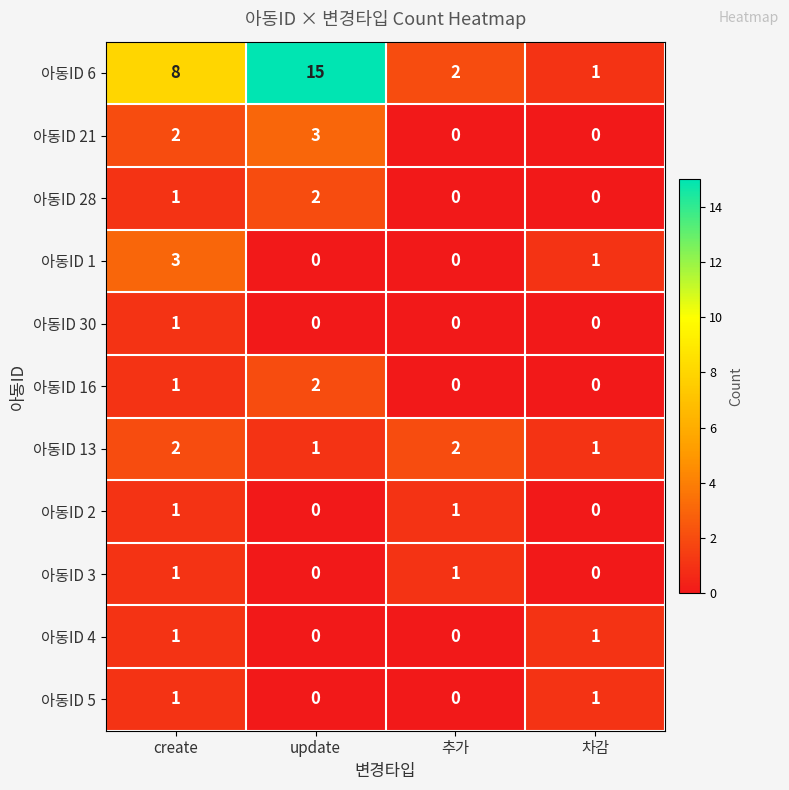

How many data points in 아동ID 30 are above 0?

1